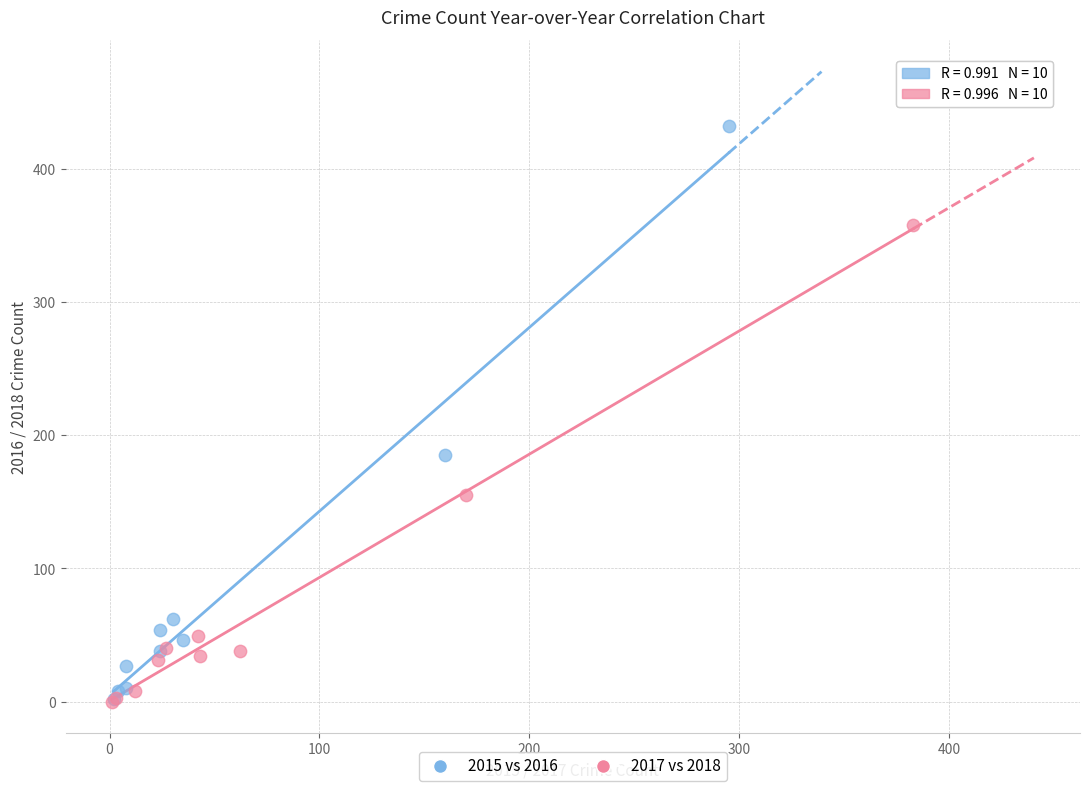

Which series has the largest Y range (max minus min)?

2015 vs 2016